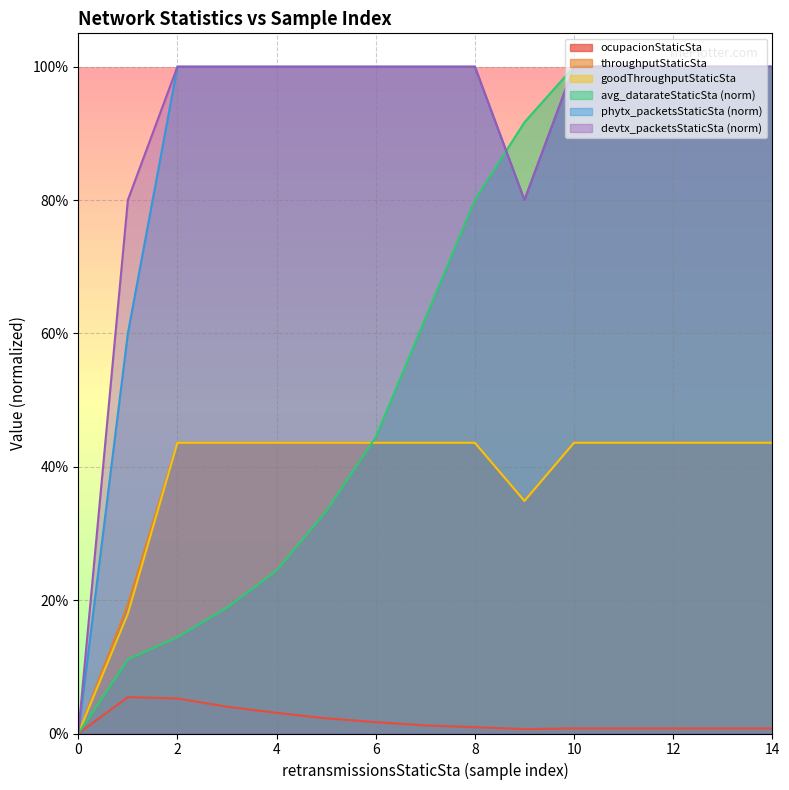

True or false: avg_datarateStaticSta and ocupacionStaticSta intersect in this chart.

False